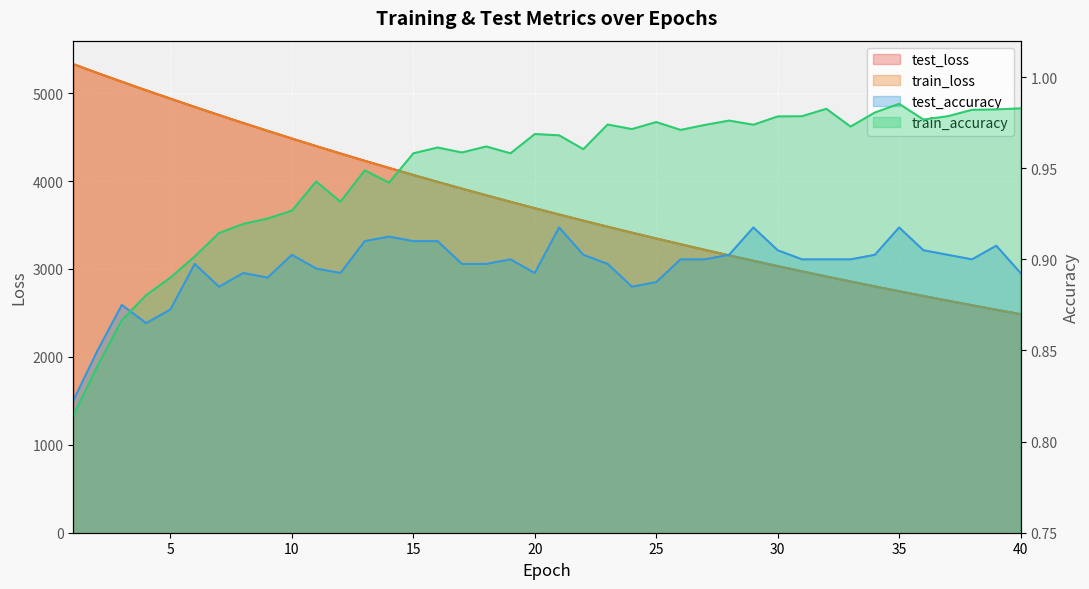

The value of test_accuracy at 24 is 0.9. True or false?

True